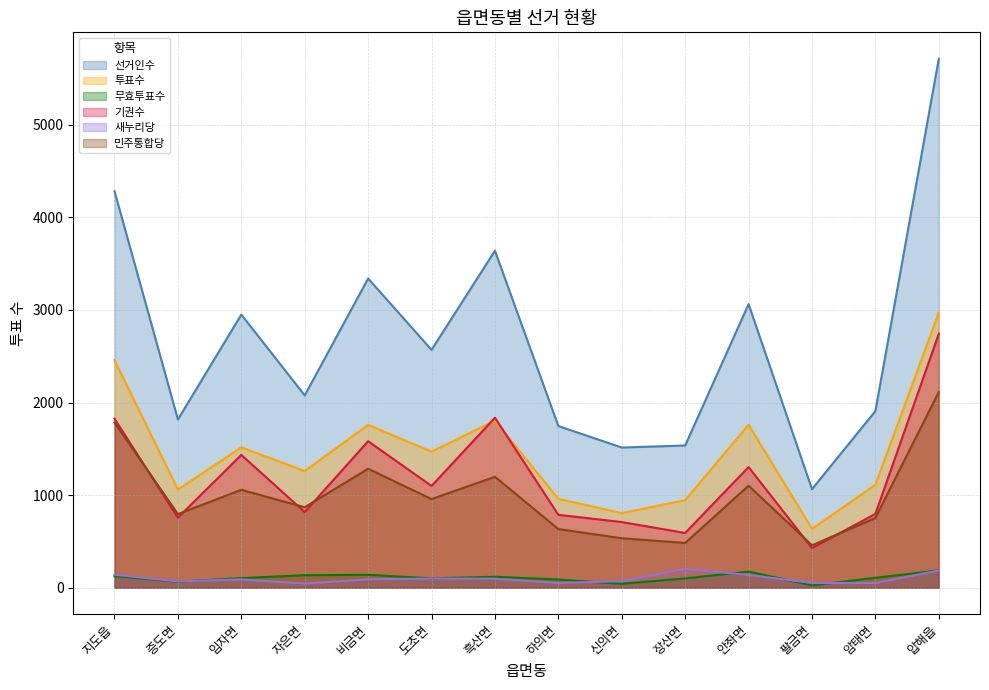

Where does the 선거인수 series first go above 2569?

지도읍